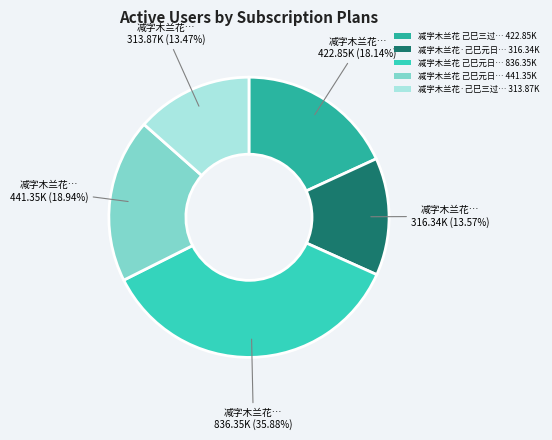

Approximately how many times larger is the value at 减字木兰花·己巳三过… 313.87K compared to 减字木兰花·己巳元日… 316.34K?

1.0